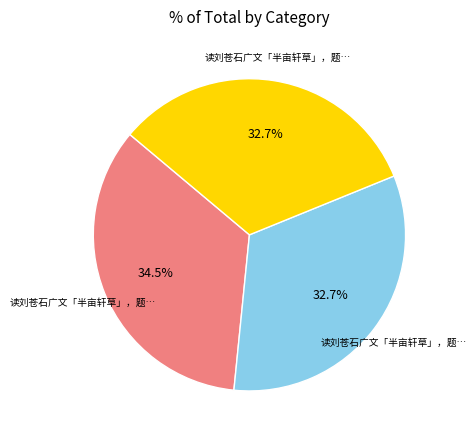

How many slices are in this pie chart?

3